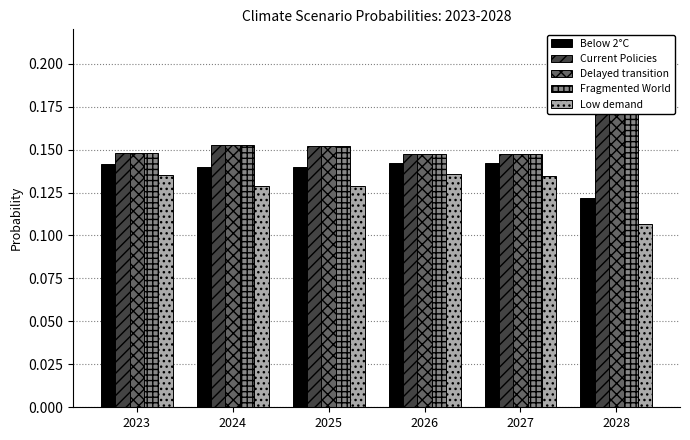

What is the value of the Current Policies bar at the 6th from the left?

0.2